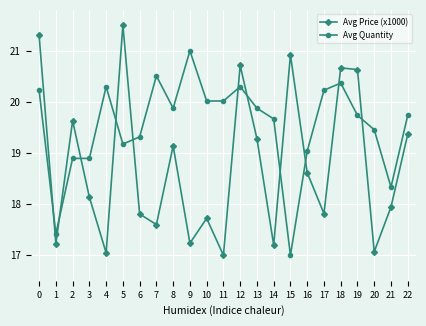

Rank the series by their average value, from highest to lowest.

Avg Quantity, Avg Price (x1000)